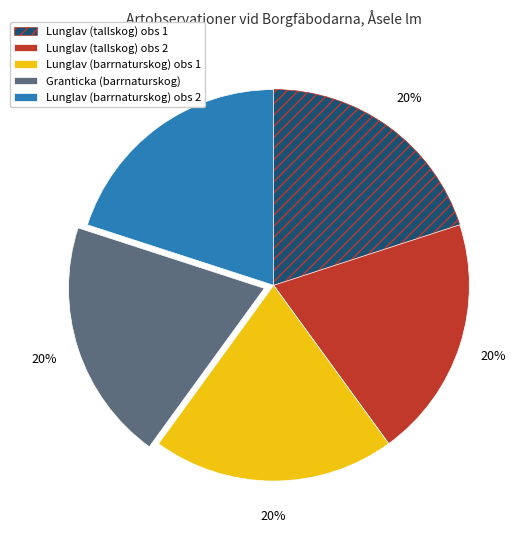

To the nearest percent, what portion does Lunglav (tallskog) obs 1 represent?

20%